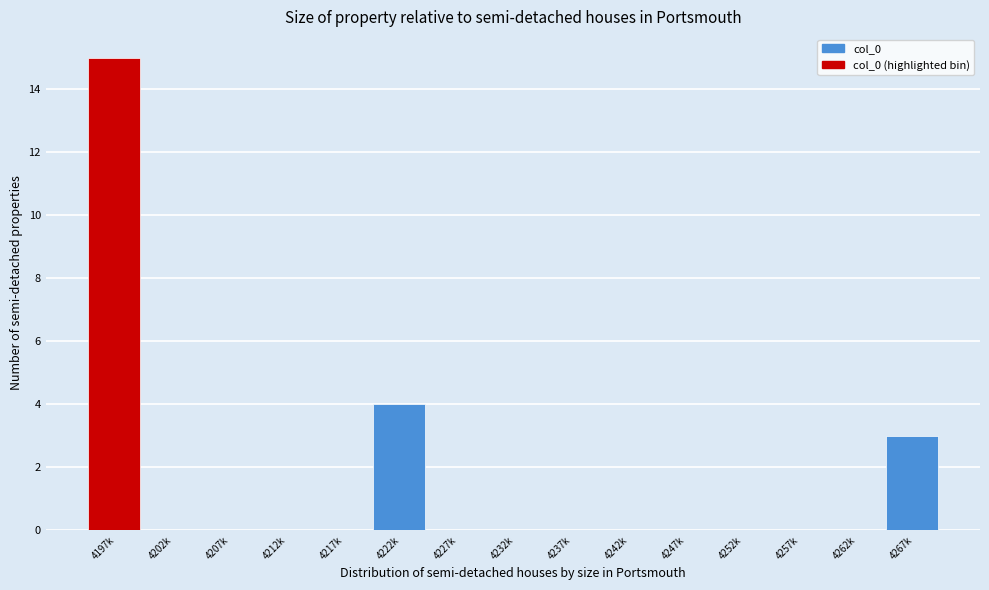

Reading left to right, what are all the values shown in this chart?

4197k=15	4202k=0	4207k=0	4212k=0	4217k=0	4222k=4	4227k=0	4232k=0	4237k=0	4242k=0	4247k=0	4252k=0	4257k=0	4262k=0	4267k=3